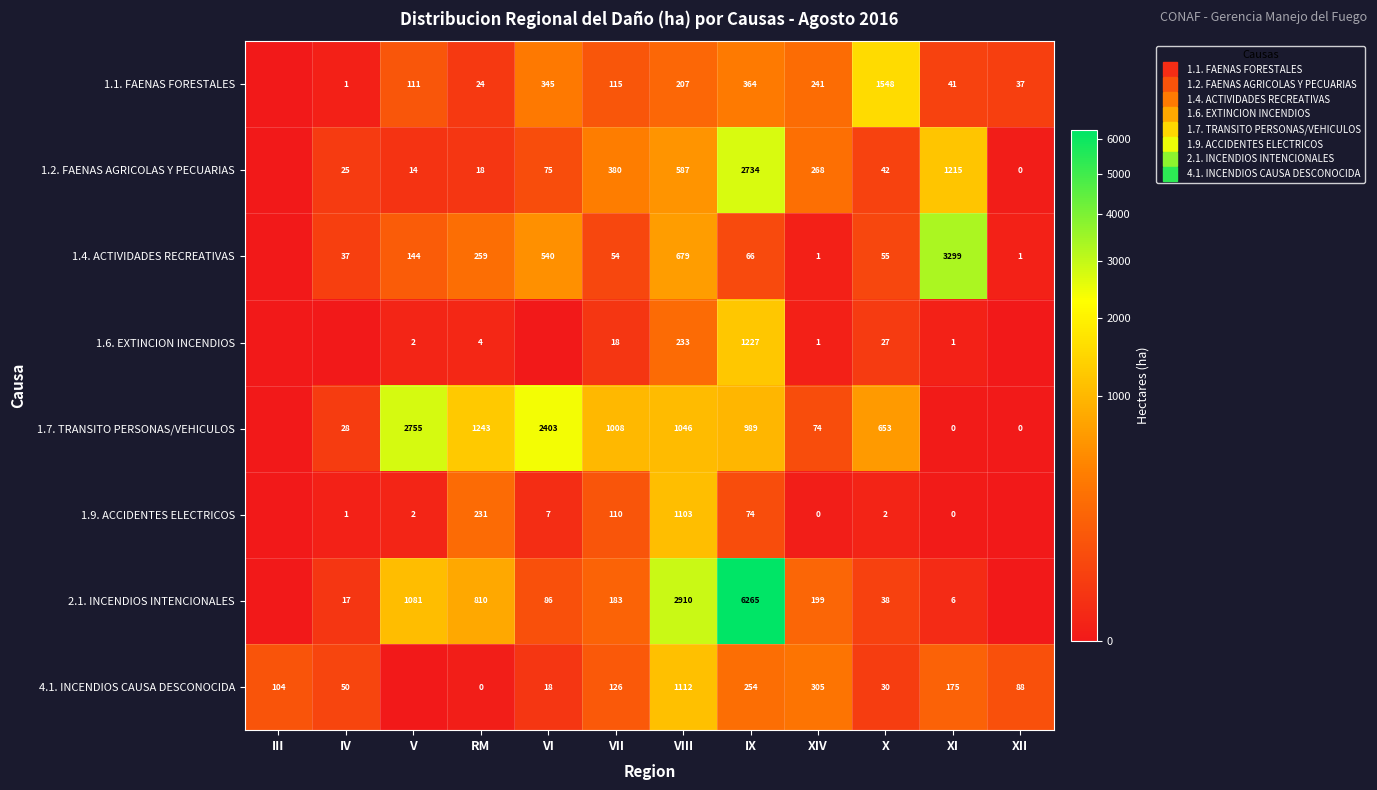

The 1.1. FAENAS FORESTALES series shows 175.0 at VII. True or false?

False